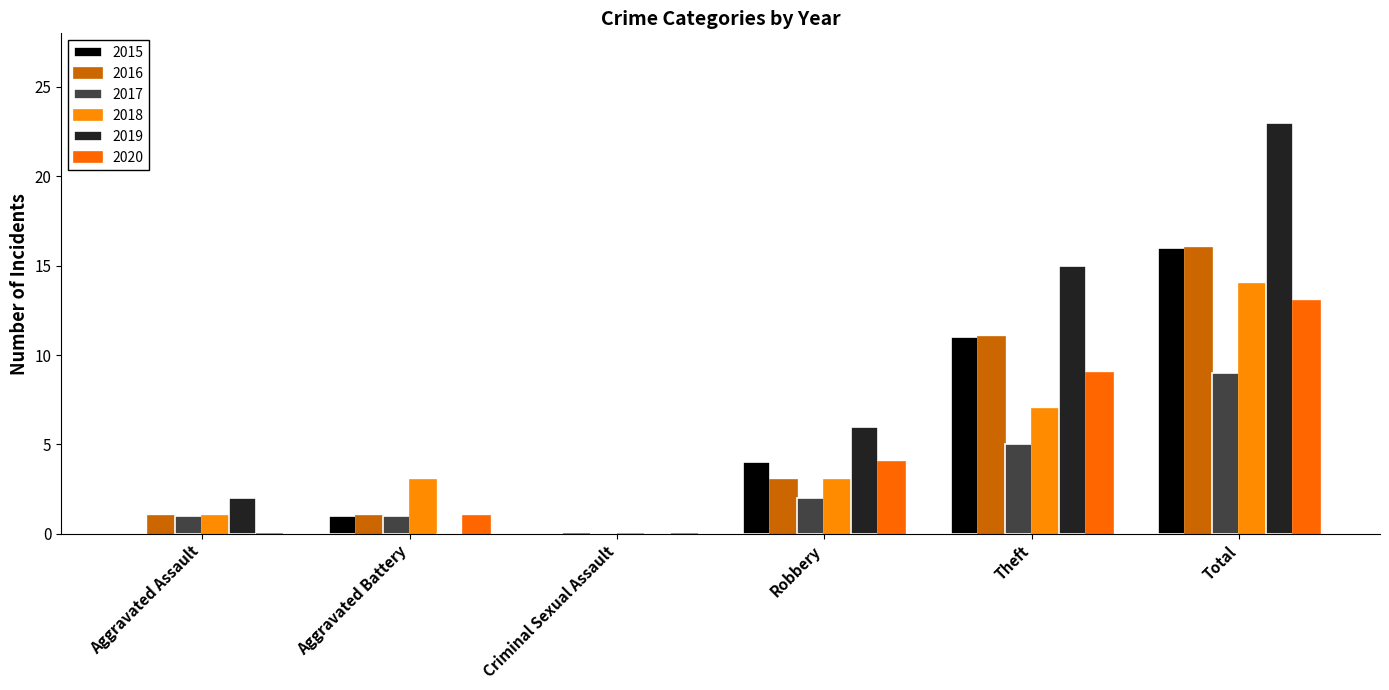

What is the highest value of the 2018 series?

14